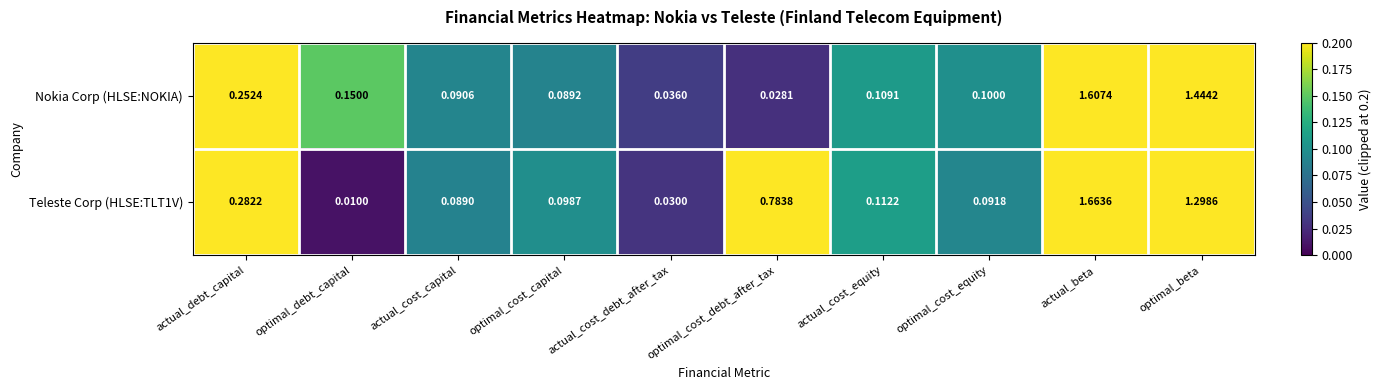

What is the total value across all series at optimal_beta?

2.7